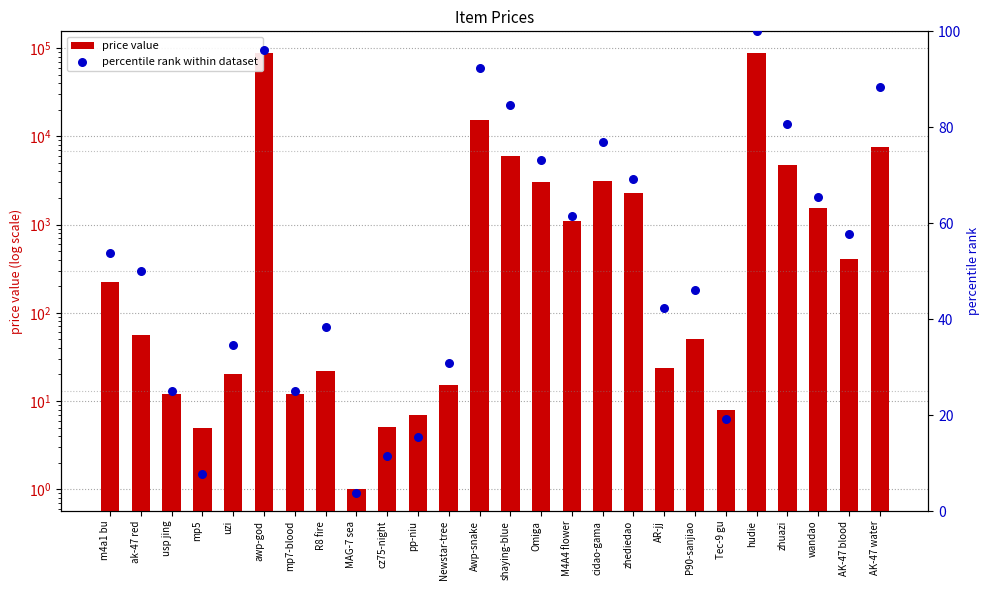

Which series has the largest total across all categories?

price value